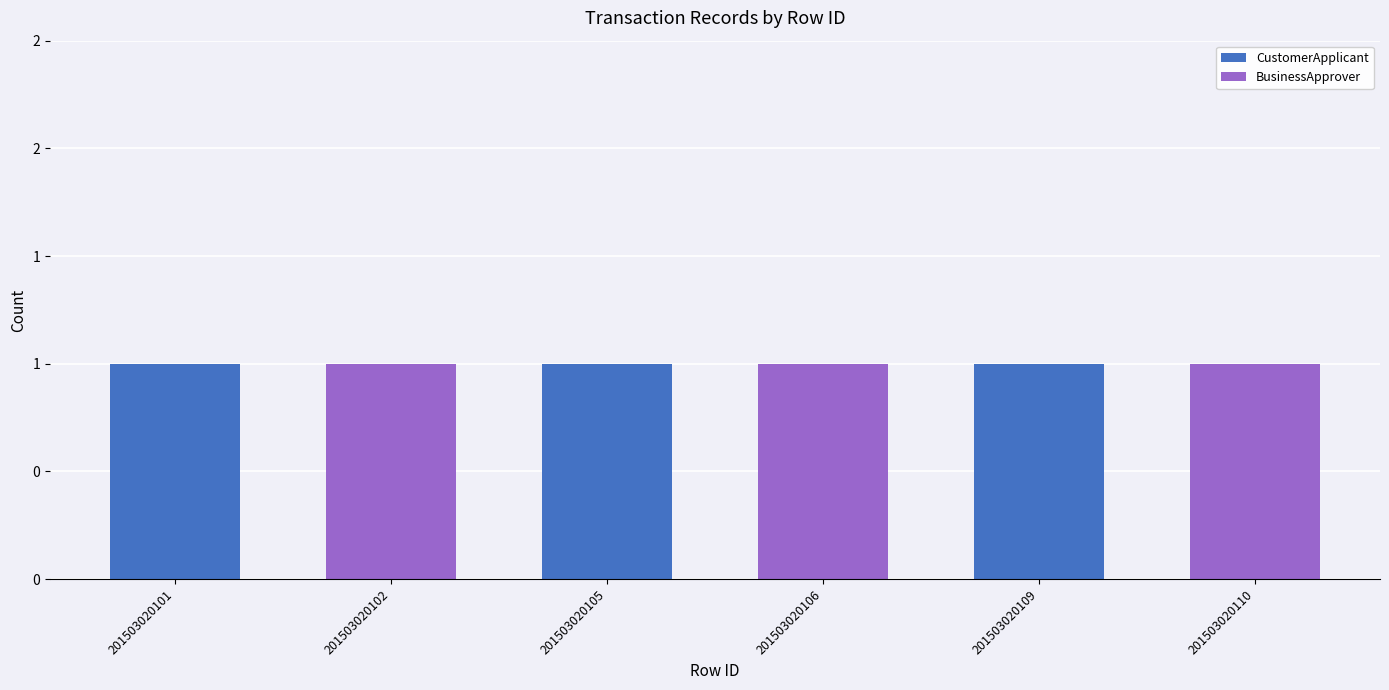

How many CustomerApplicant values are between 0 and 1?

6